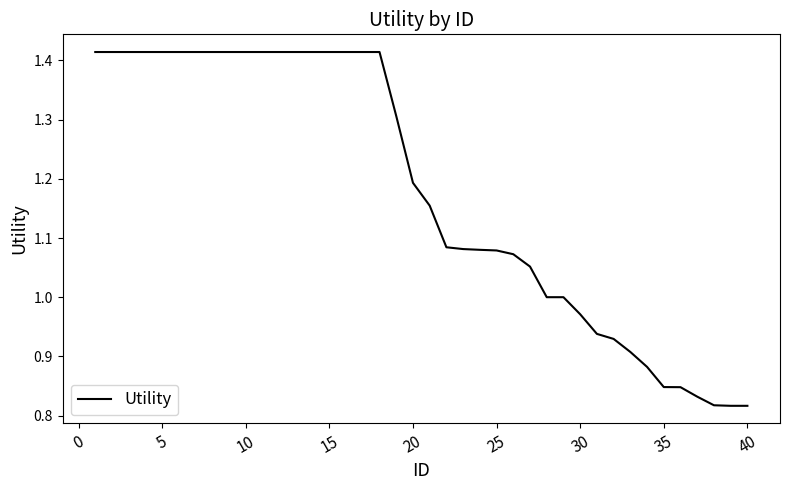

What is the difference between the maximum and minimum values?

0.6